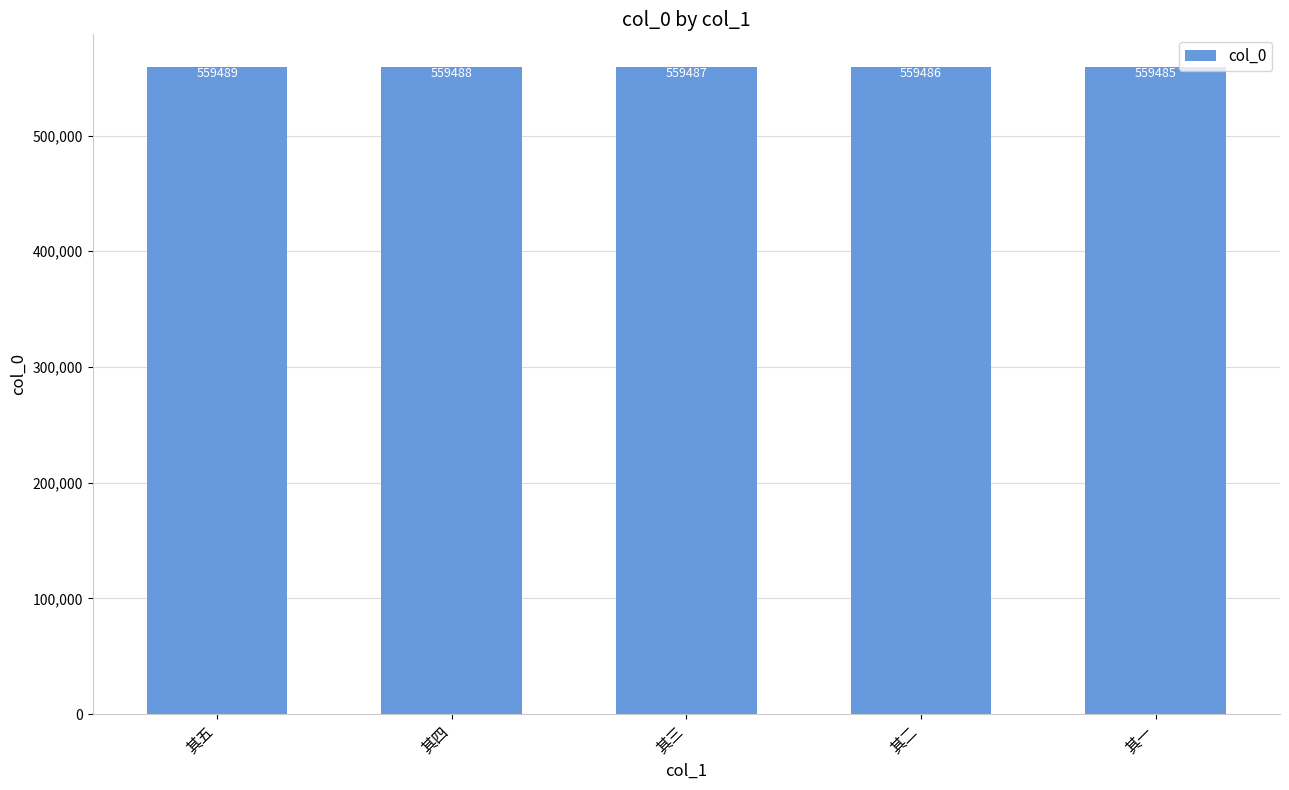

What is the value of the 4th bar from the left?

559486